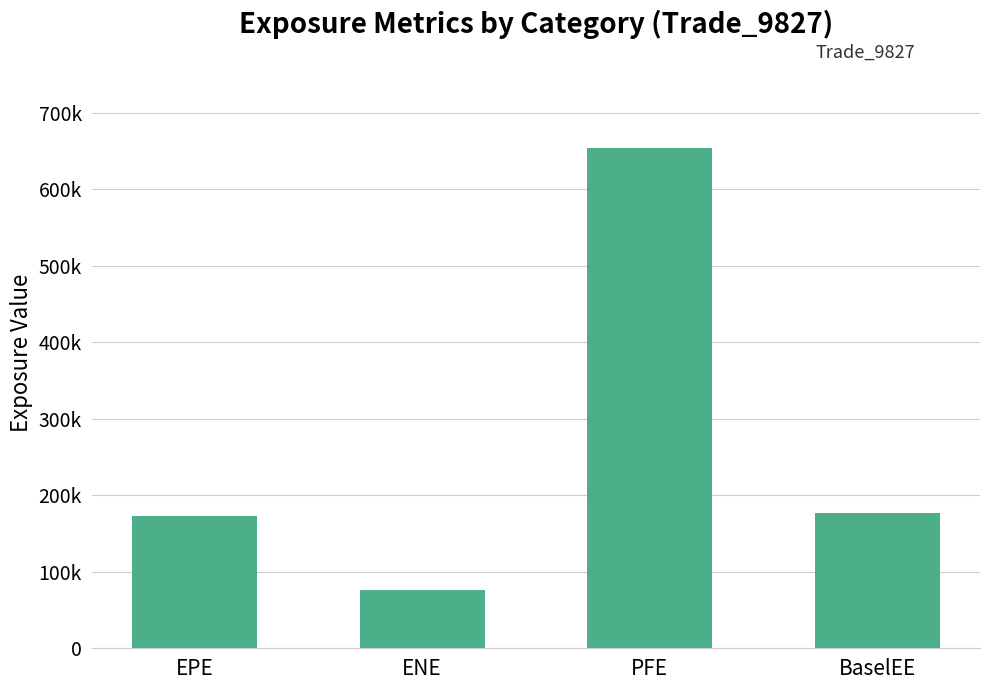

Where is the data nearest to the value 365091?

BaselEE